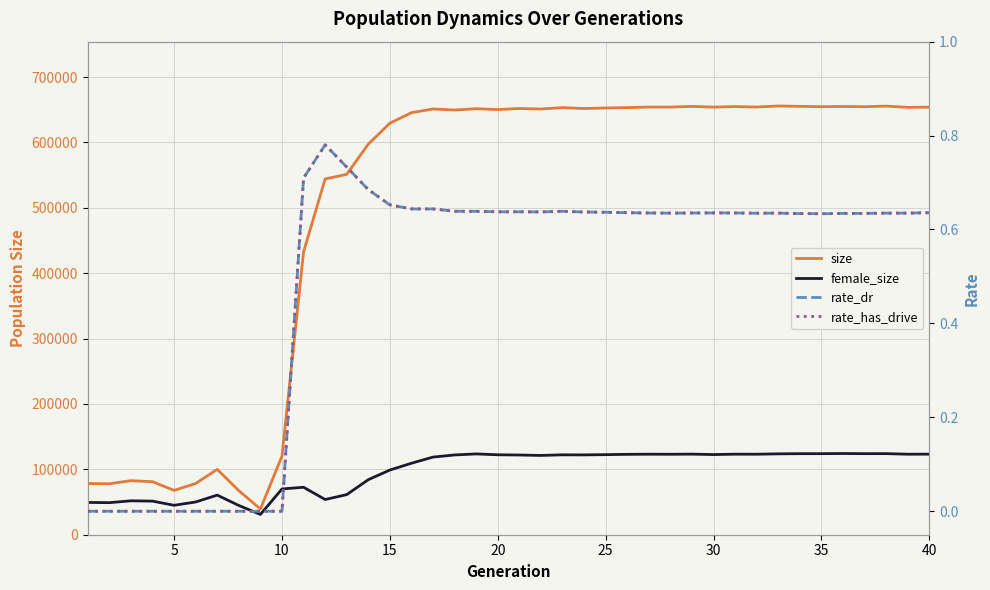

The size series shows 1154436.8 at 35. True or false?

False